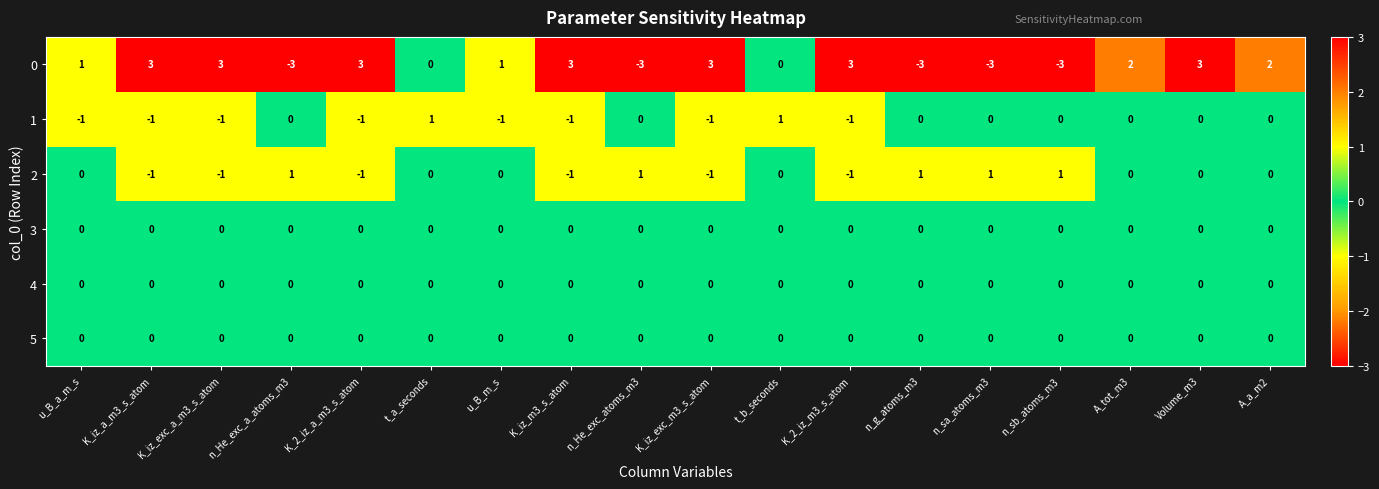

Count the 2 values in the range -1 to 1.

18